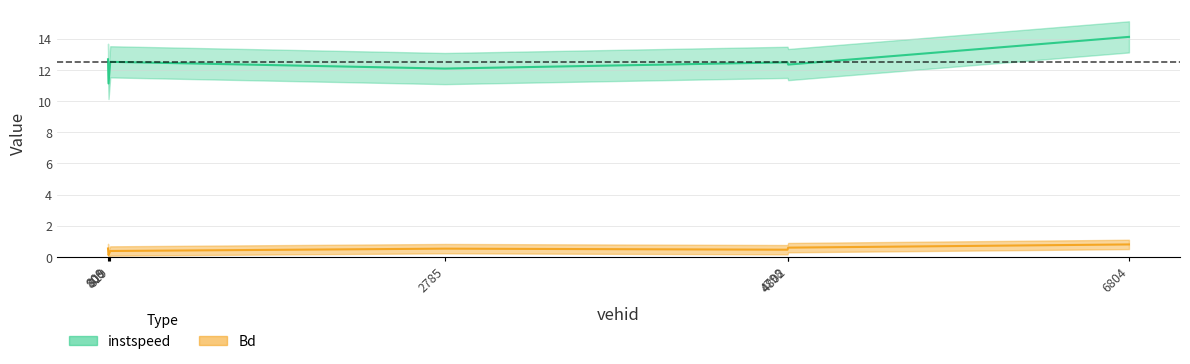

What position from the right is 809.0?

6